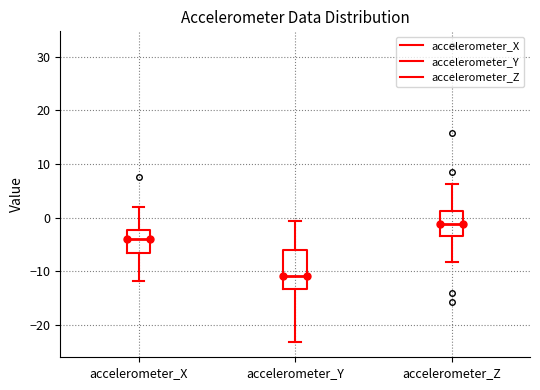

Reading left to right, read every box against the y-axis: the position of its median line, the range the box covers, and the ends of its whiskers. The values are not printed on the chart, so give them approximately, as read against the axis.

accelerometer_X: median -4, box -7 to -2, whiskers -12 to 2
accelerometer_Y: median -11, box -13 to -6, whiskers -23 to -1
accelerometer_Z: median -1, box -3 to 1, whiskers -8 to 6